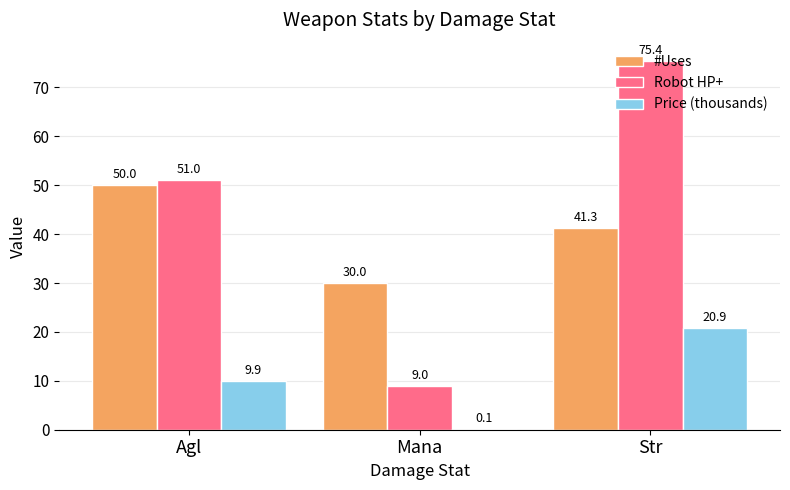

How many groups of bars are there?

3